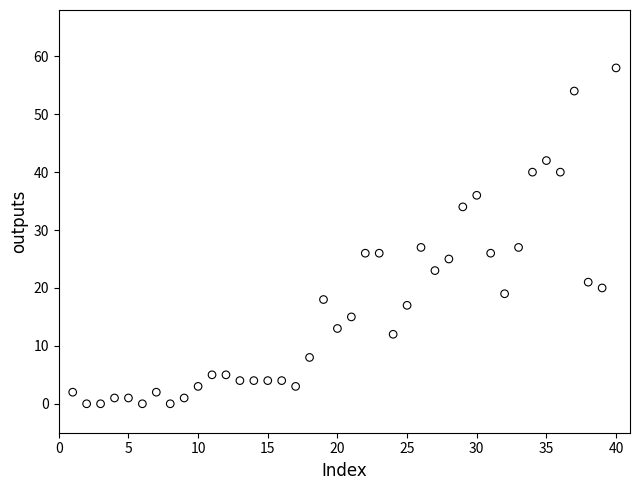

What is the range of Y values (max minus min)?

58